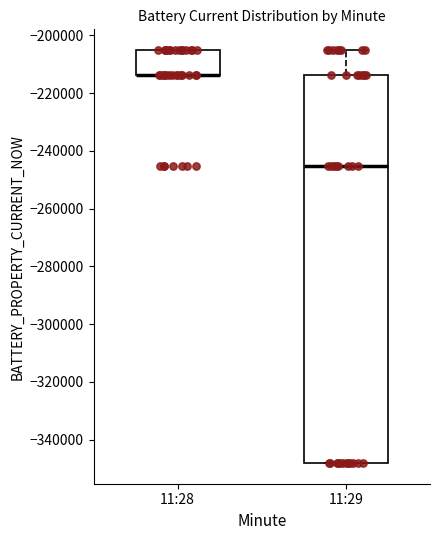

Where is the lower edge of the box for 11:28 on the y-axis? The values are not printed on the chart, so give them approximately, as read against the axis.

-214000